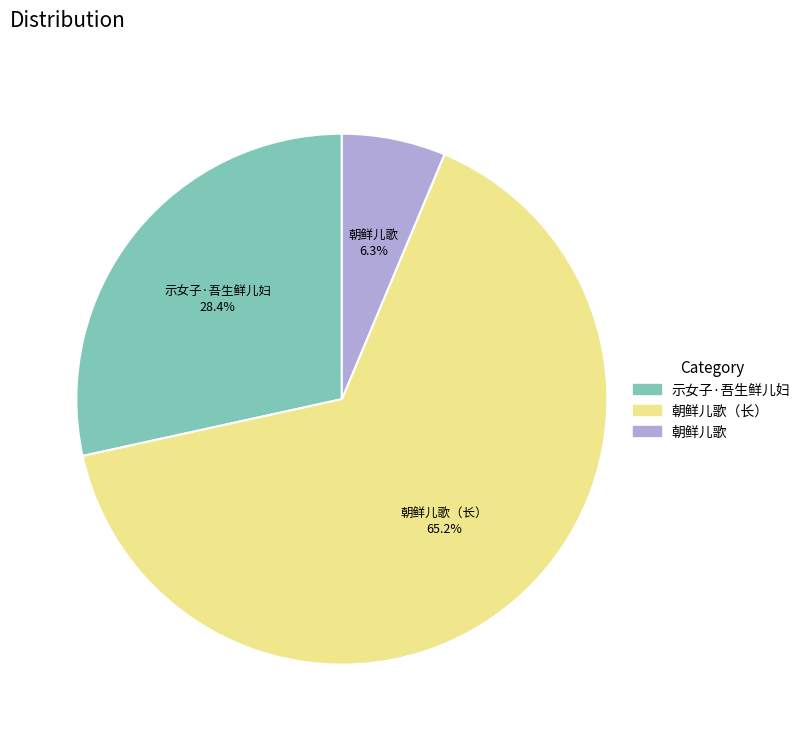

Rank the categories by value from lowest to highest.

朝鲜儿歌, 示女子·吾生鲜儿妇, 朝鲜儿歌（长）